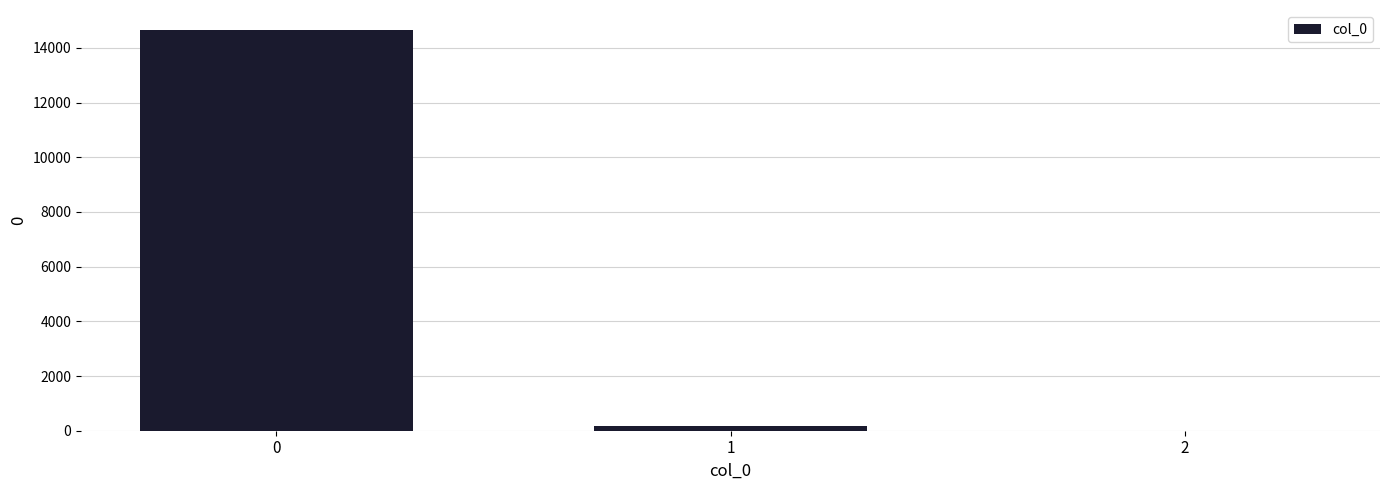

What is the sum of the values at 2 and 1?

160.5